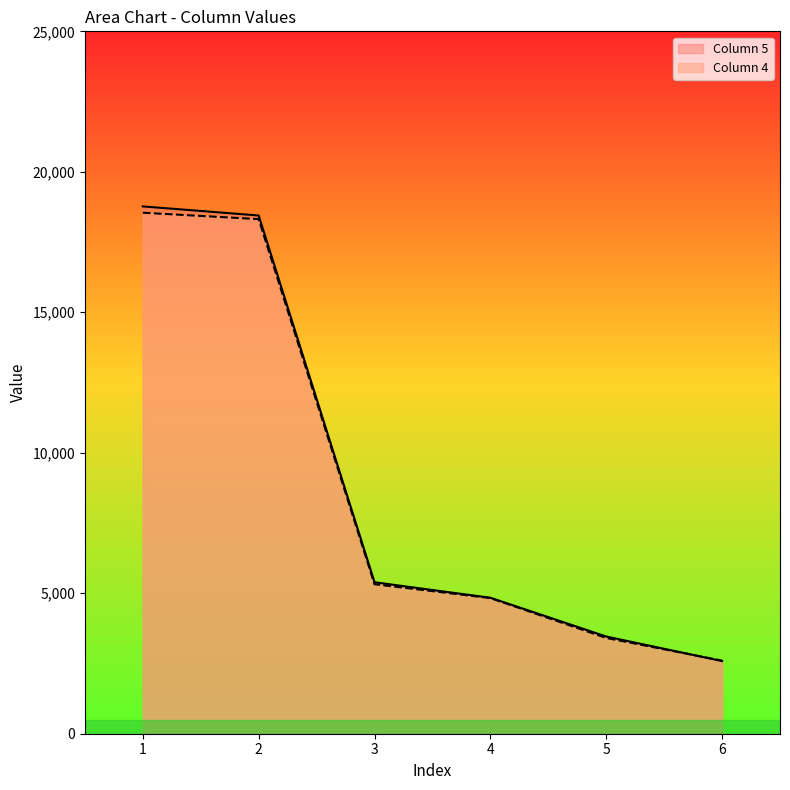

Rank the series by their average value, from highest to lowest.

Column 5, Column 4